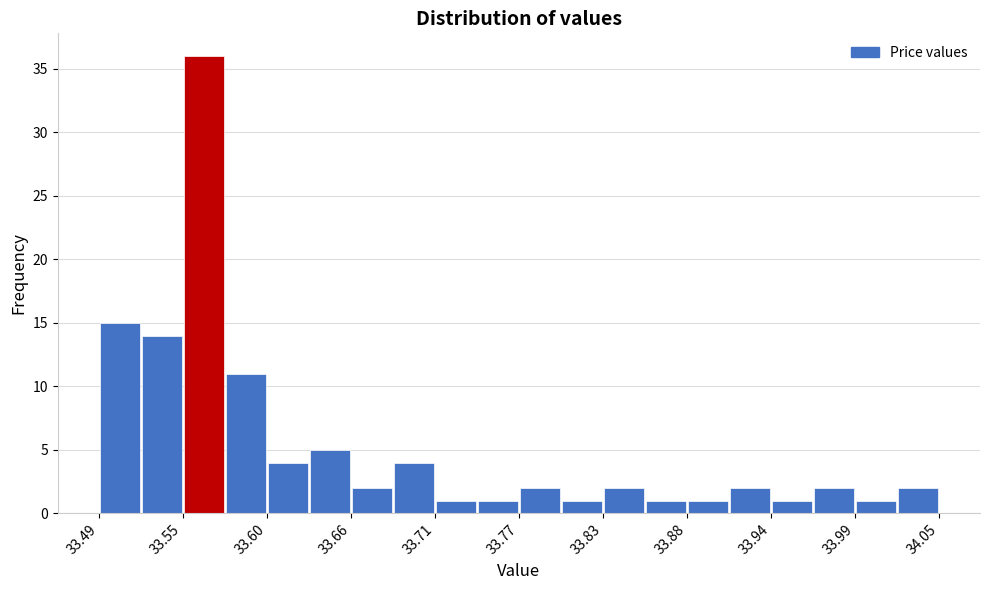

Around what value on the x-axis is the tallest bar? Give the approximate position of its centre, as read against the axis.

33.56